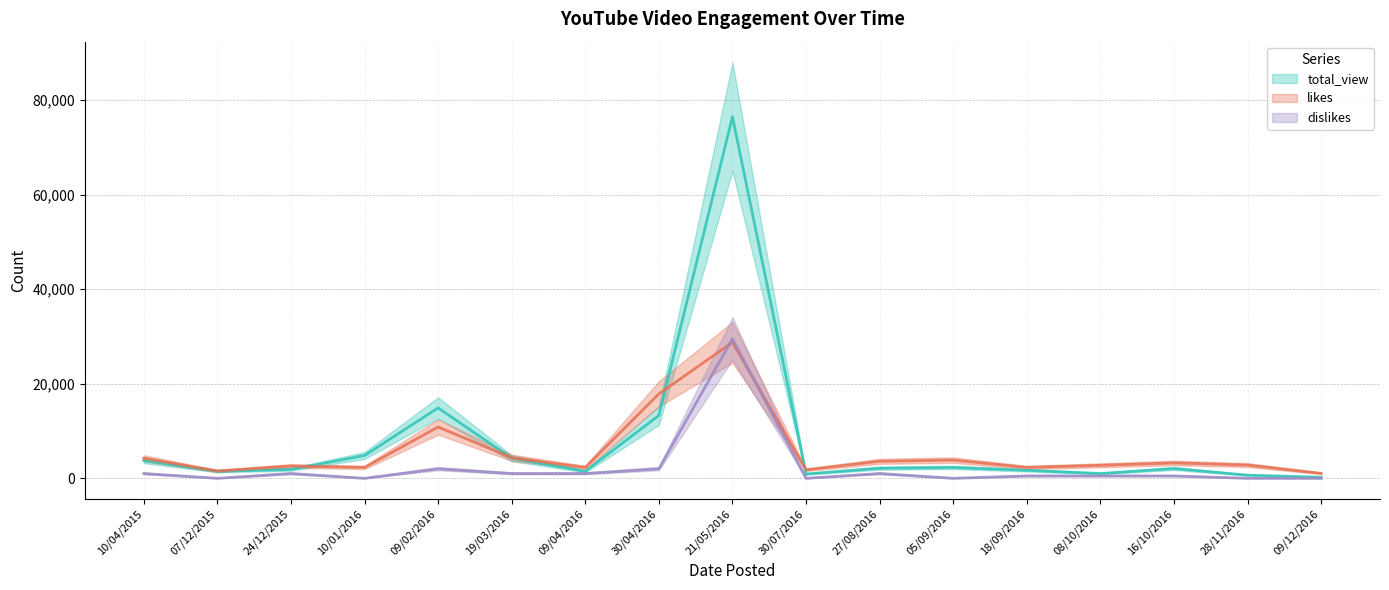

True or false: total_view and dislikes intersect in this chart.

False